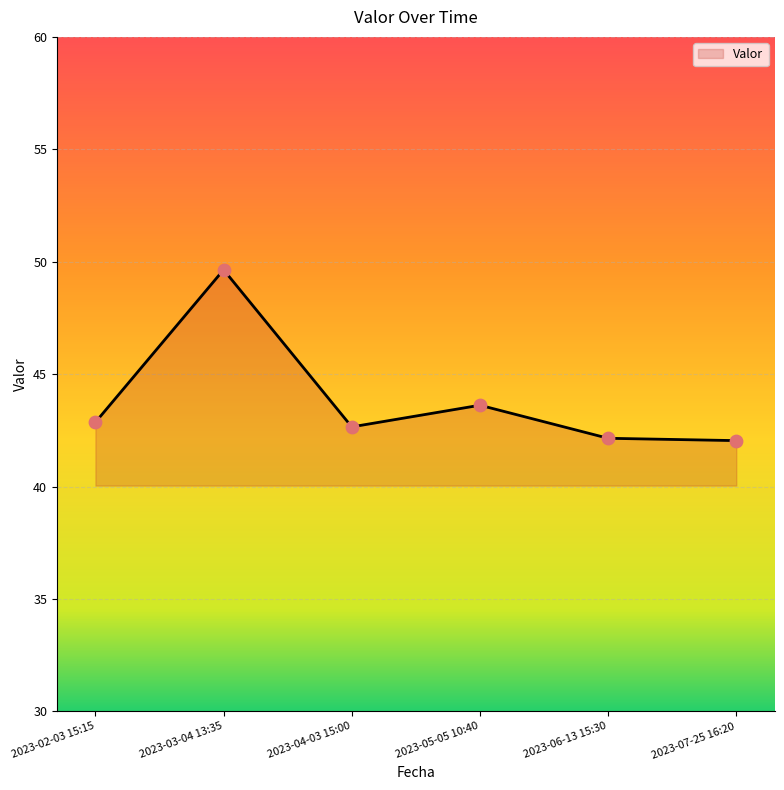

What is the ratio of the value at 2023-05-05 10:40 to the value at 2023-04-03 15:00?

1.0